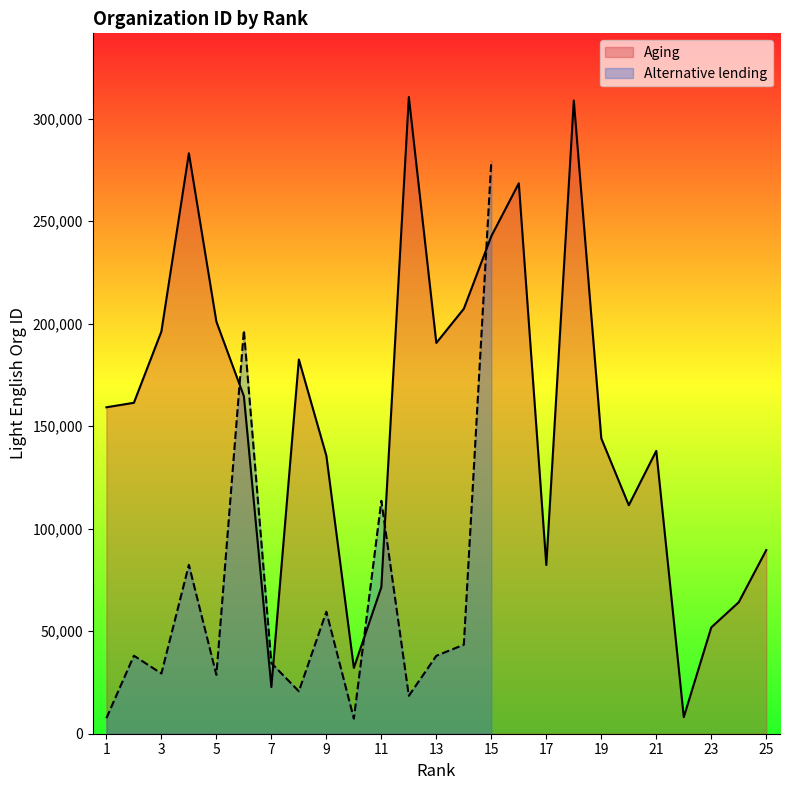

Which label corresponds to the smallest value in the chart?

22